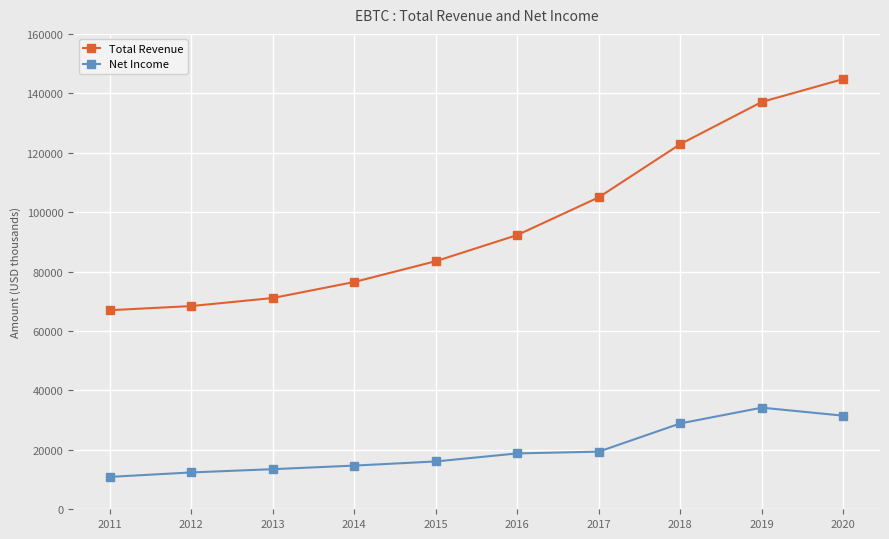

True or false: Total Revenue has a value of 38100 at 2012.

False